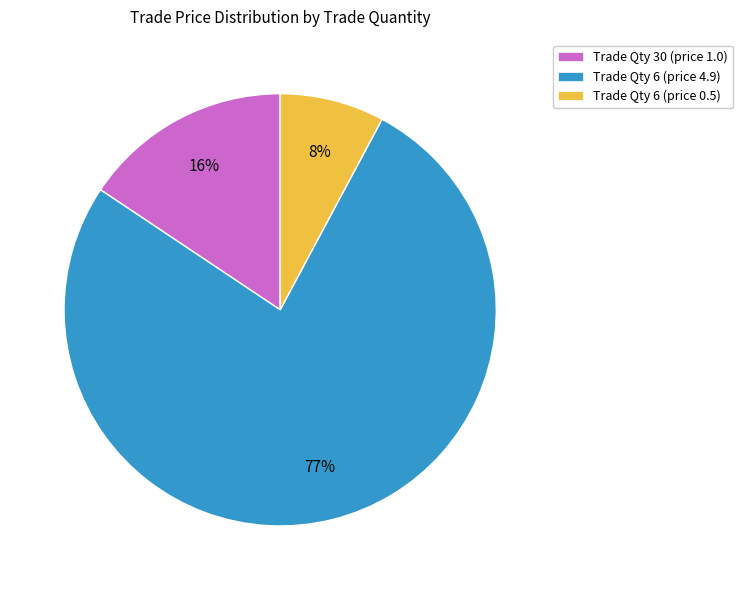

What is the largest slice in the pie chart?

Trade Qty 6 (price 4.9)